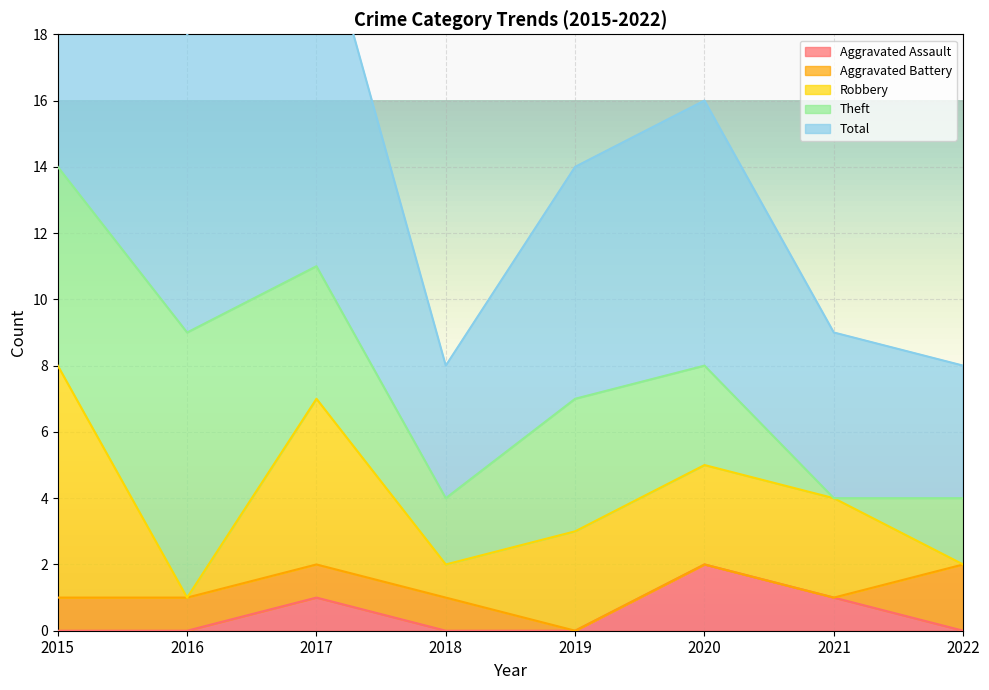

Which series has the widest spread of values?

Total